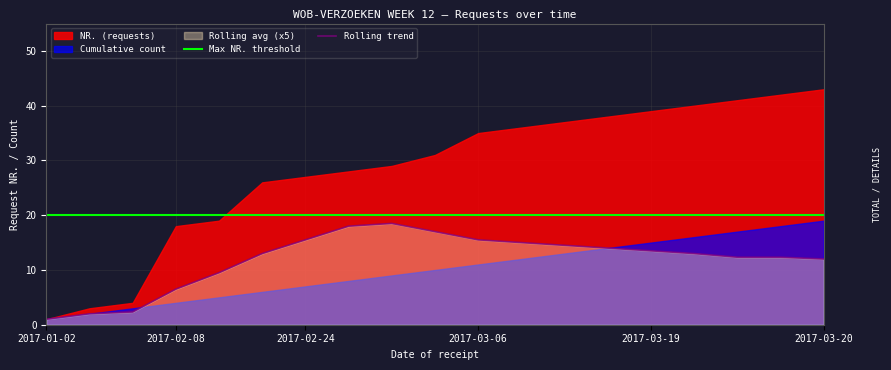

What is the total value across all series at 7?

38.0